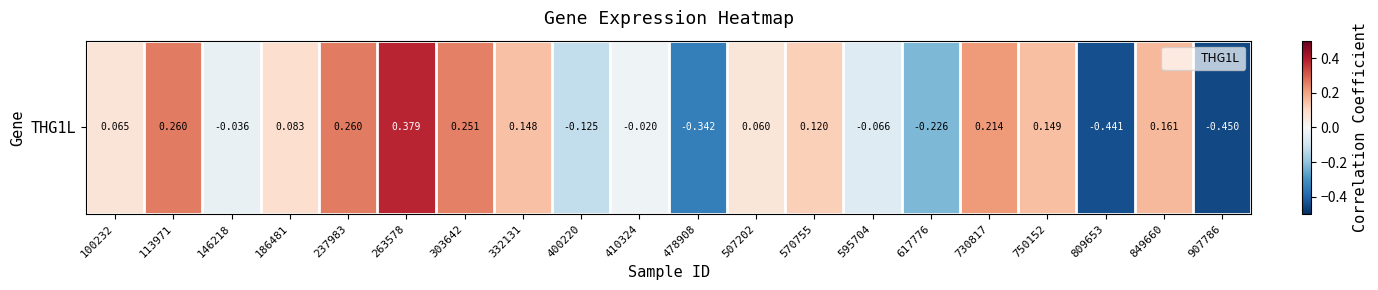

How many values are below zero?

8